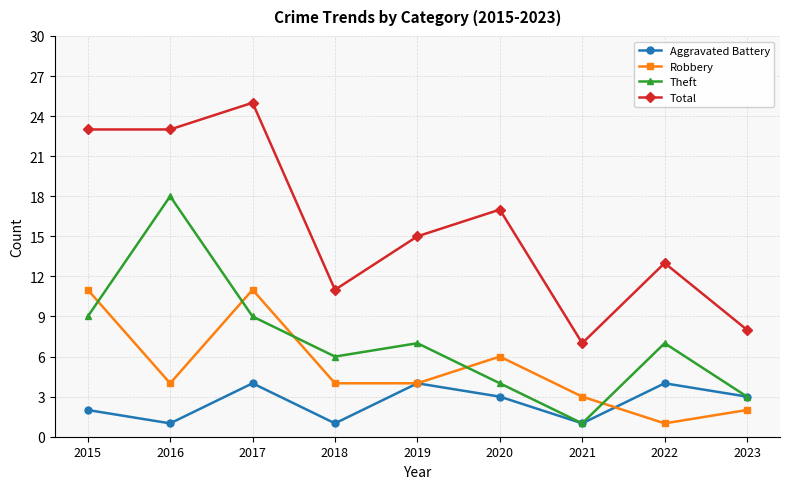

Rank the series by their maximum value, from highest to lowest.

Total, Theft, Robbery, Aggravated Battery